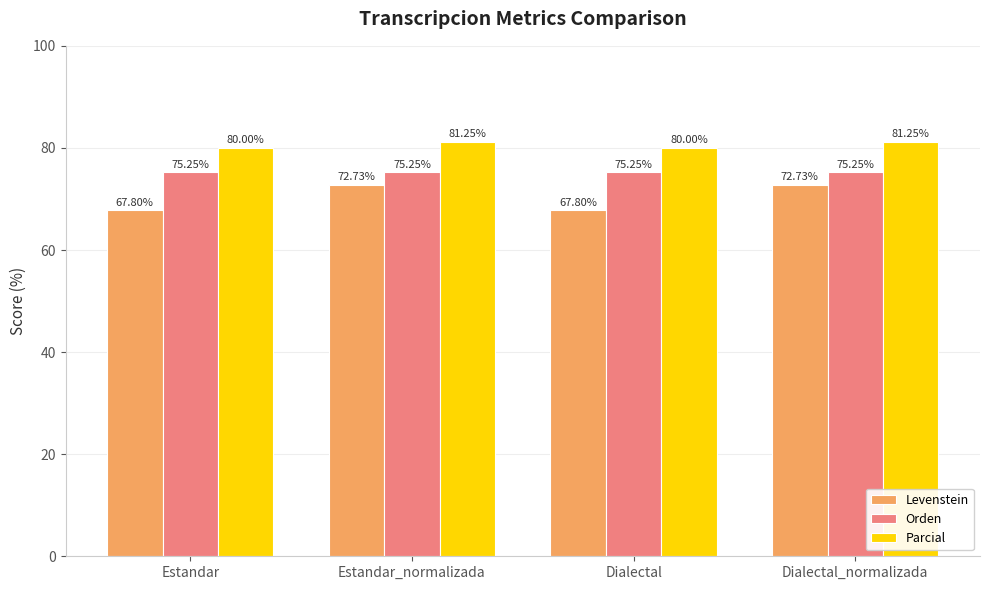

Does the chart contain any negative values?

No